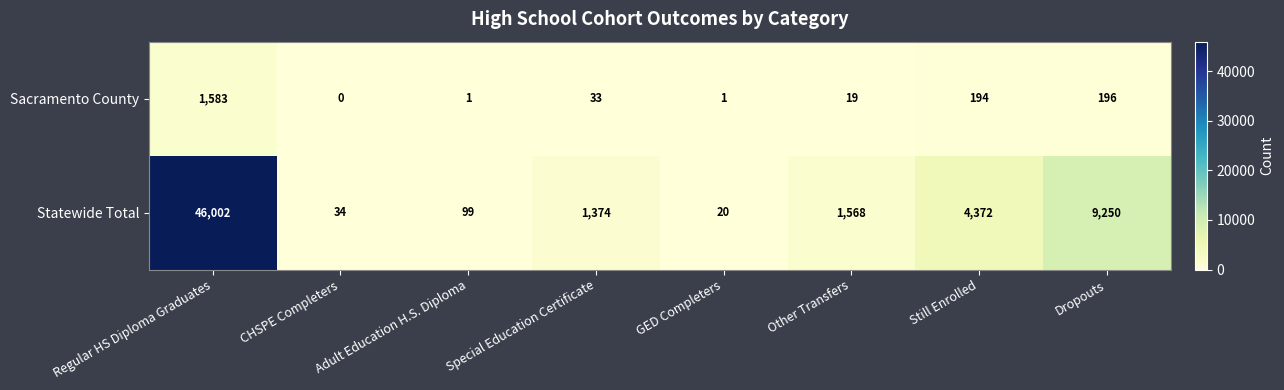

How many categories are shown in the chart?

8